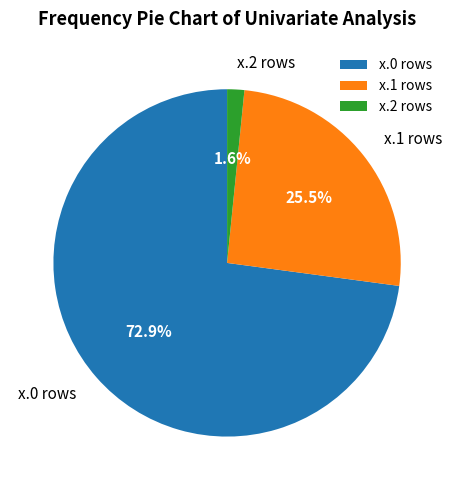

What is the largest slice in the pie chart?

x.0 rows